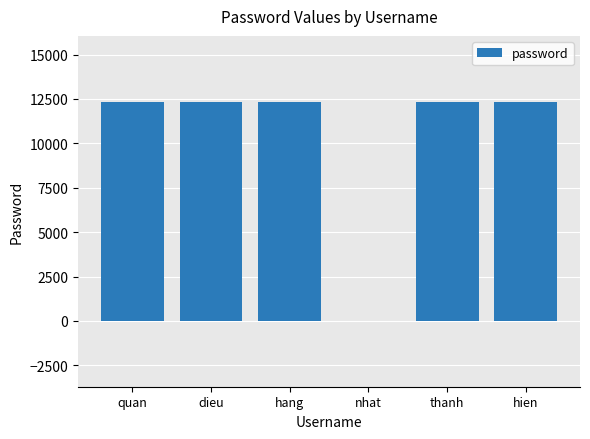

Is it true that the value at hang is 12345?

True